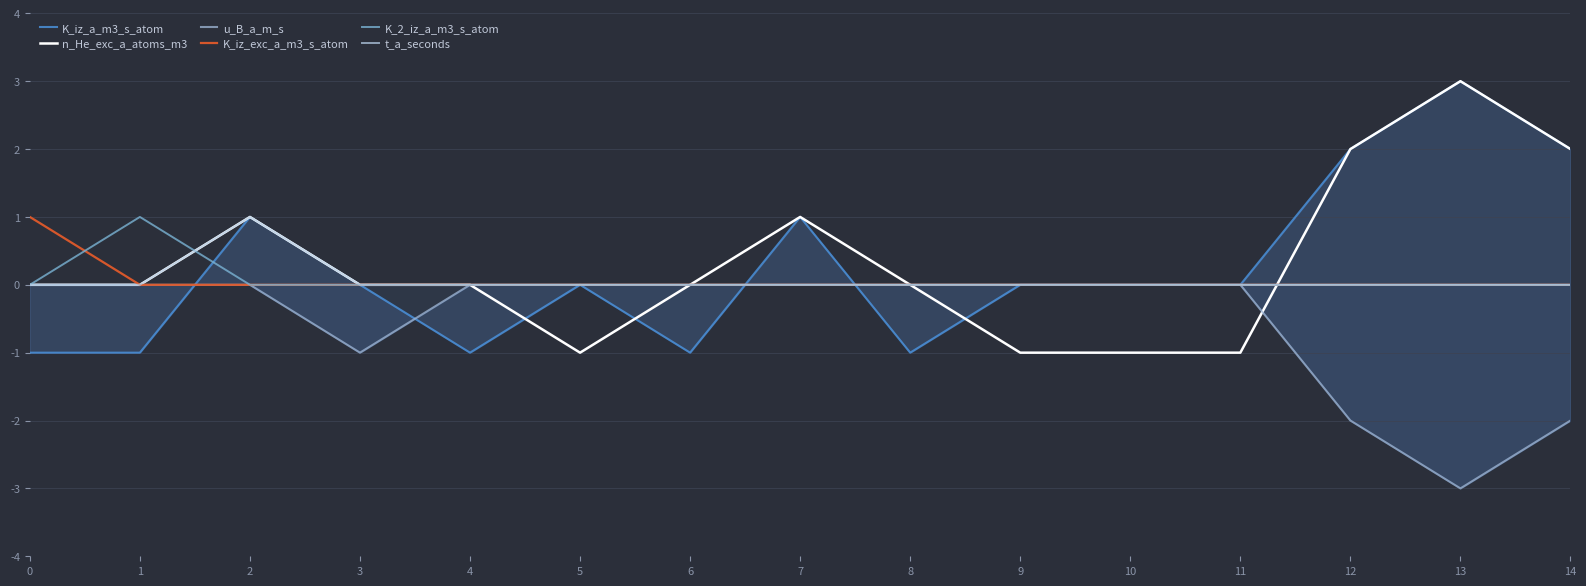

Is the value of K_2_iz_a_m3_s_atom at 13 greater than the value of K_iz_exc_a_m3_s_atom at 1?

No